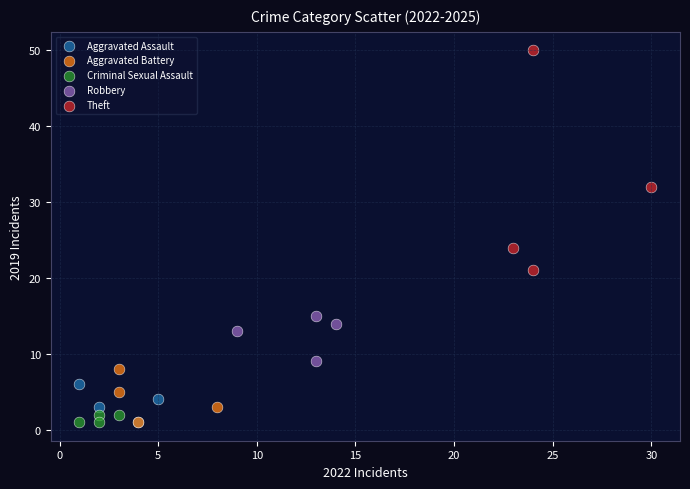

Which series reaches the maximum Y coordinate?

Theft